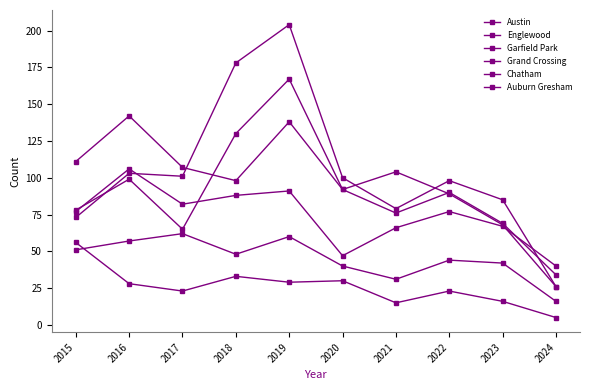

What is the highest value of the Austin series?

167